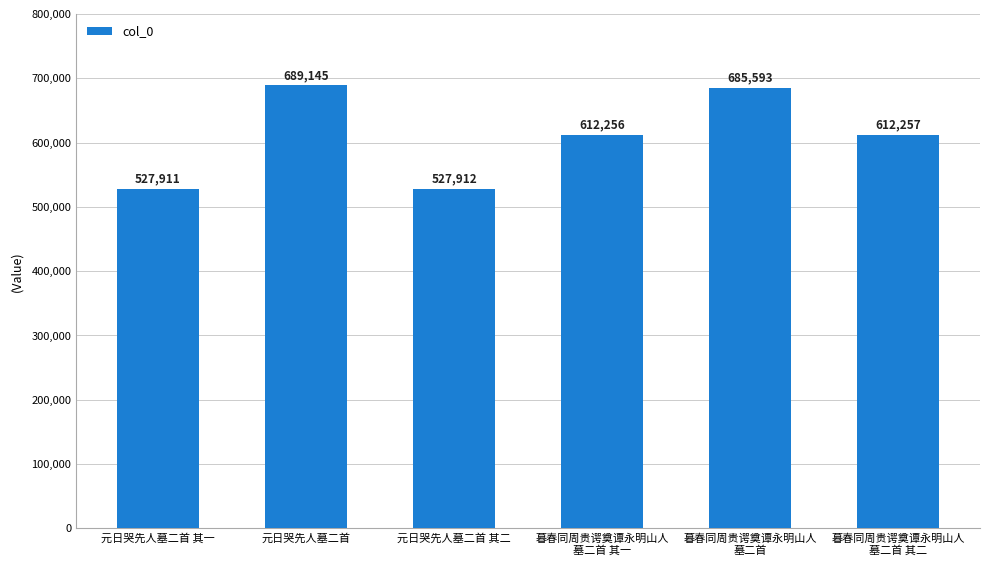

Which label corresponds to the largest value in the chart?

元日哭先人墓二首